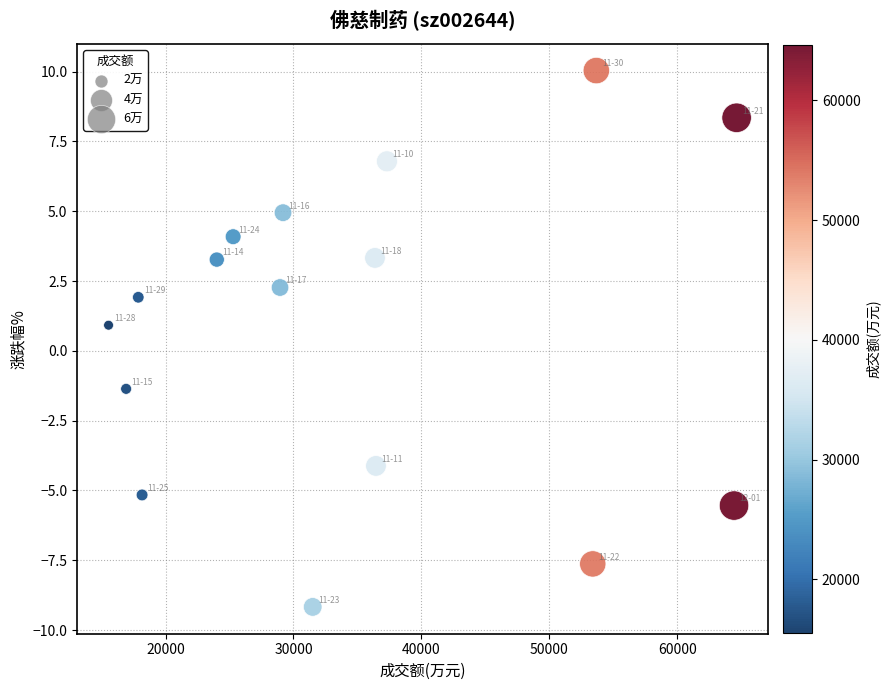

What Y value in the scatter plot is closest to 0?

0.9